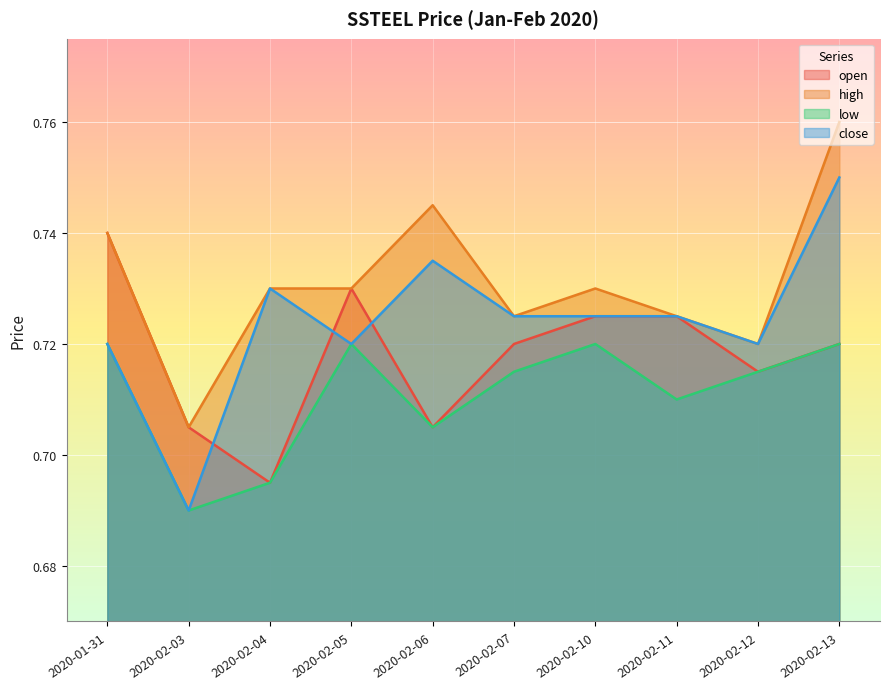

At 2020-01-31, list the series in order from largest to smallest.

open, high, low, close